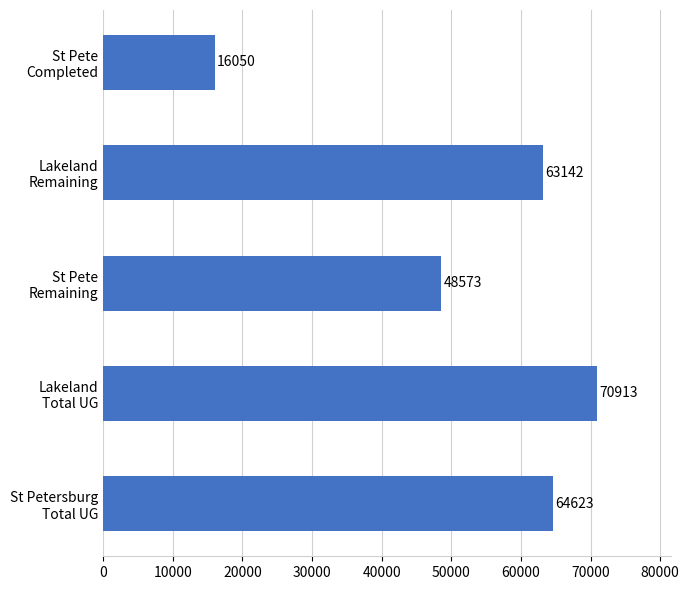

How many bars are there in total?

5